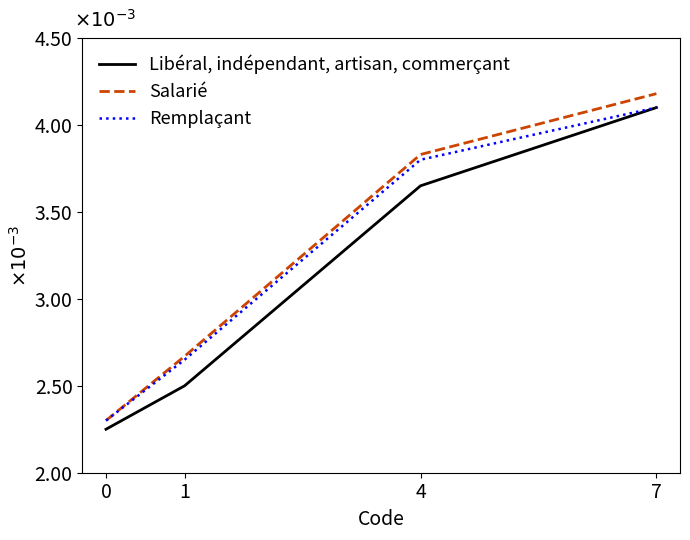

What are all the series names shown in the legend?

Libéral, indépendant, artisan, commerçant, Salarié, Remplaçant